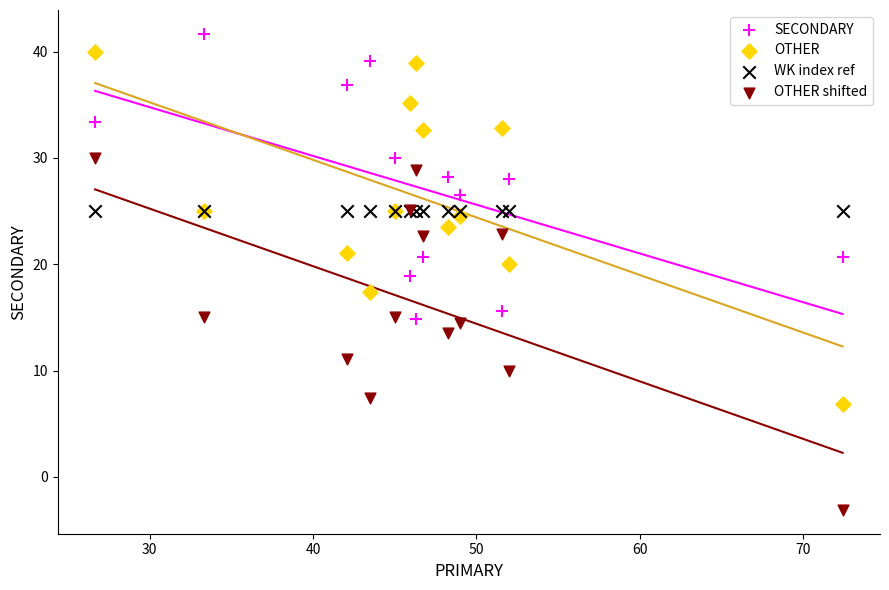

In the OTHER shifted series, what Y value is closest to 13?

13.5